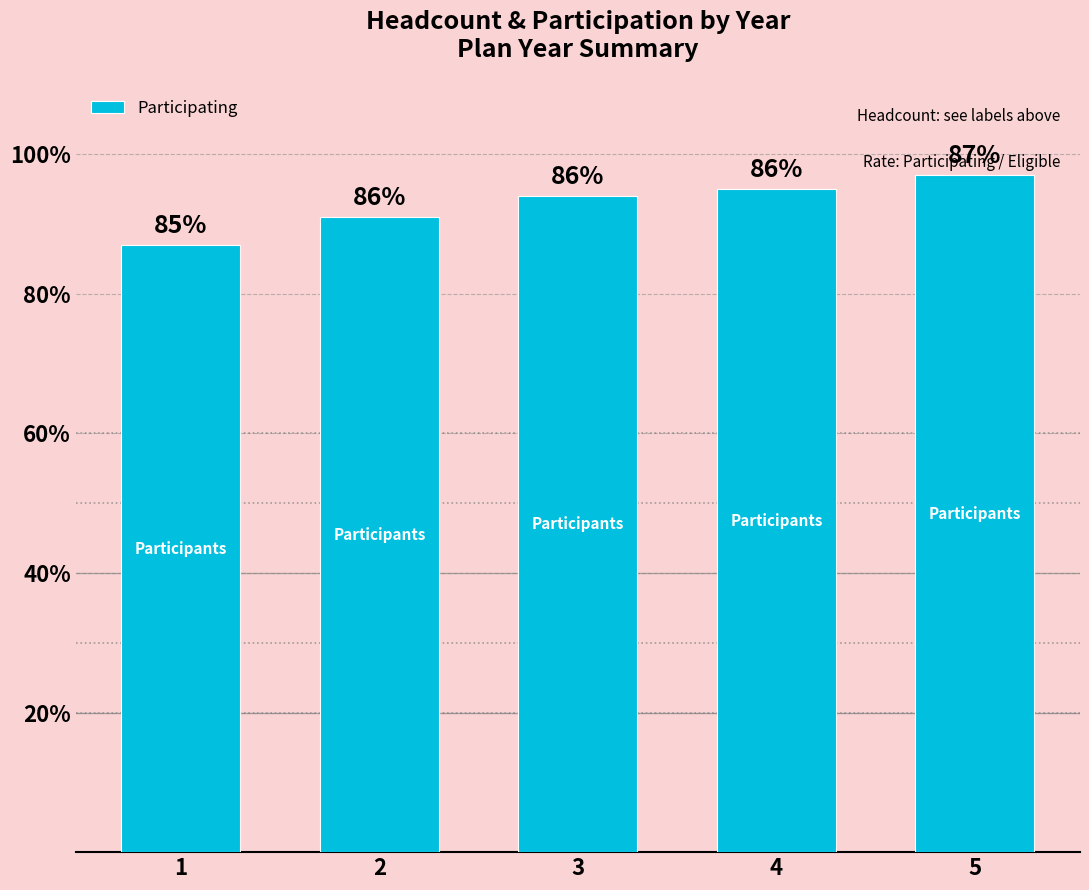

What is the ratio of the value at 2 to the value at 3?

1.0